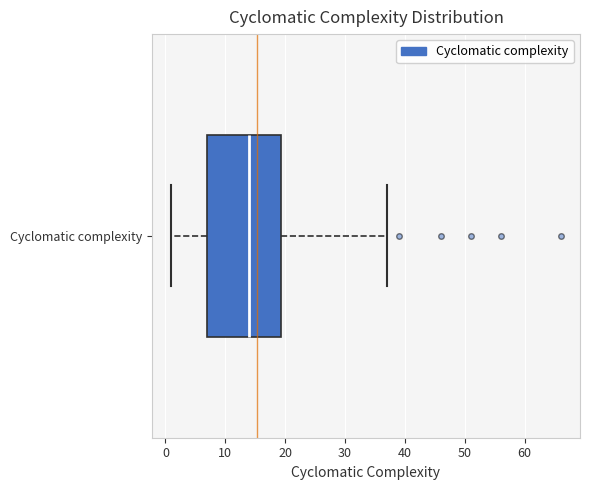

Read this box plot against the x-axis: the position of the median line, the range covered by the box, and the ends of both whiskers. The values are not printed on the chart, so give them approximately, as read against the axis.

median 14, box 7 to 19, whiskers 1 to 37